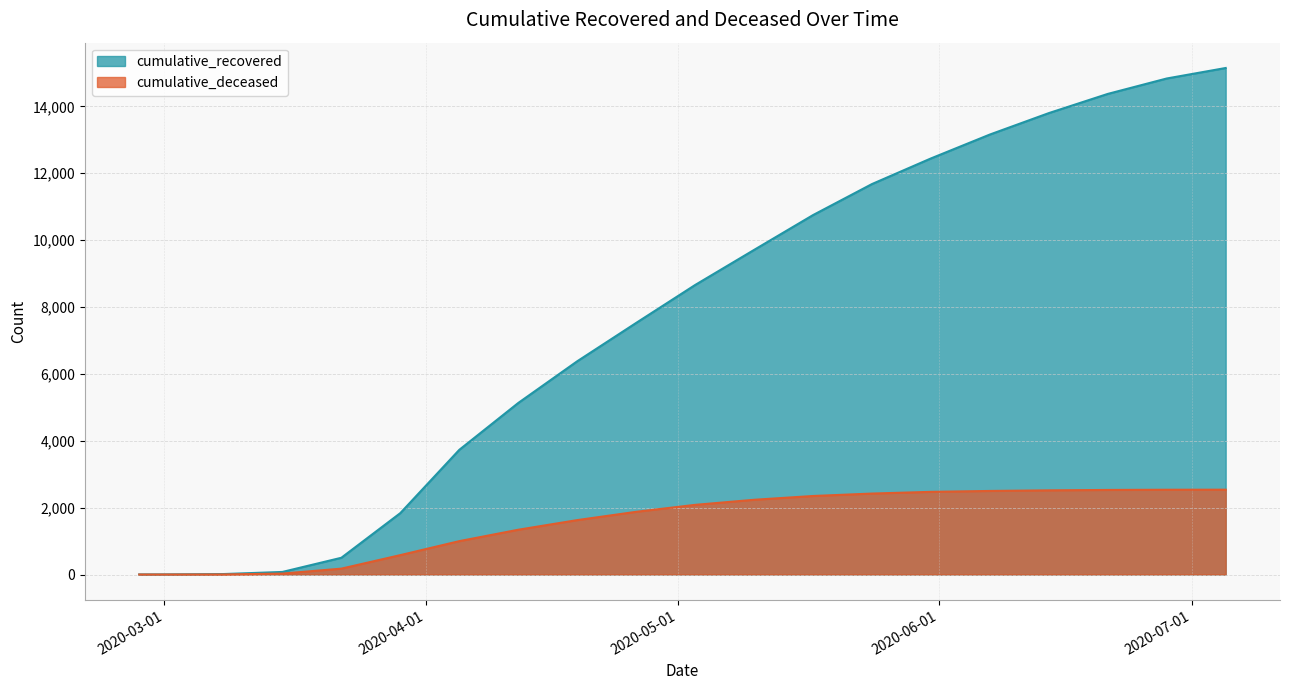

The cumulative_deceased series shows 3721 at 2020-05-17. True or false?

False